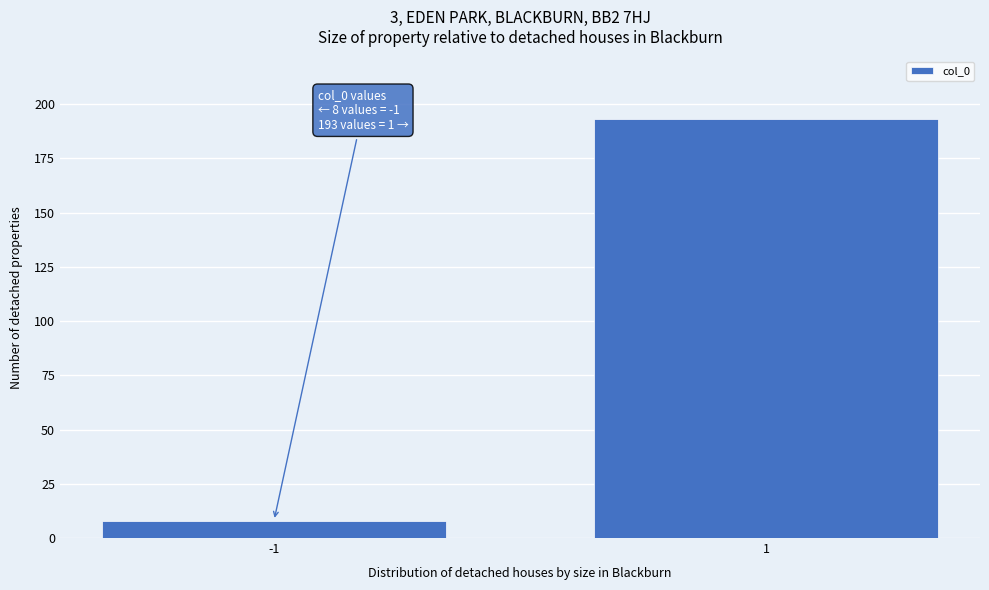

Reading left to right, what are all the values shown in this chart?

8	193